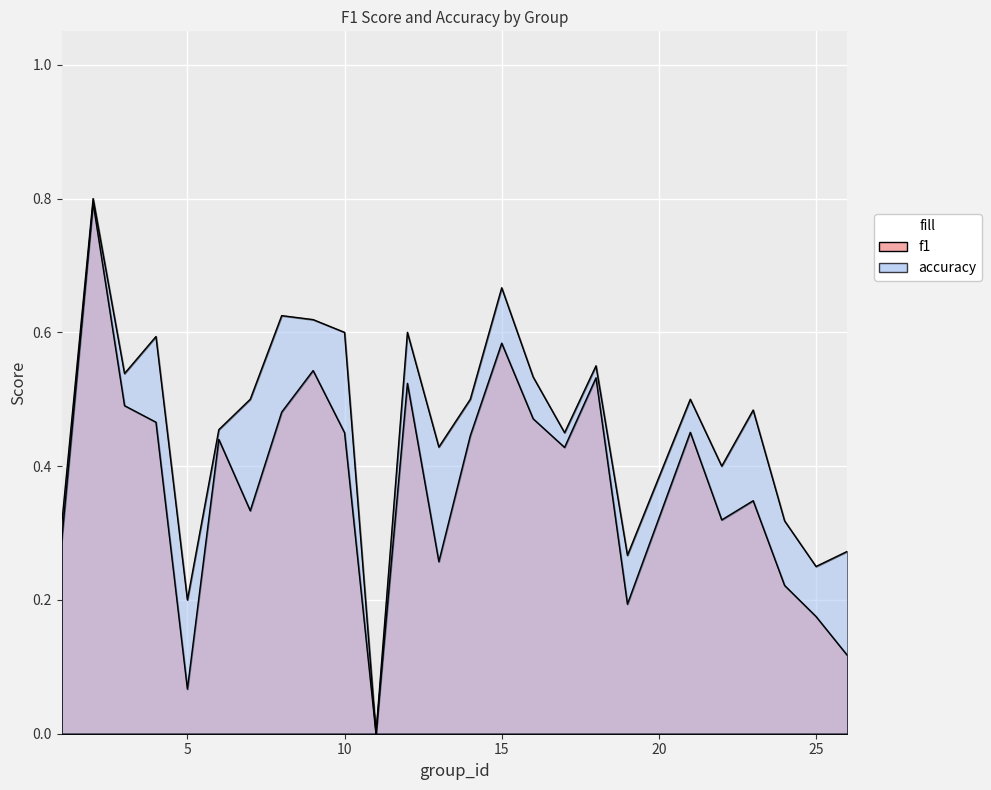

Reading left to right, list all the values displayed in this chart.

f1: 0.3	0.8	0.5	0.5	0.1	0.4	0.3	0.5	0.5	0.5	0.0	0.5	0.3	0.4	0.6	0.5	0.4	0.5	0.2	0.5	0.3	0.3	0.2	0.2	0.1
accuracy: 0.3	0.8	0.5	0.6	0.2	0.5	0.5	0.6	0.6	0.6	0.0	0.6	0.4	0.5	0.7	0.5	0.5	0.6	0.3	0.5	0.4	0.5	0.3	0.2	0.3